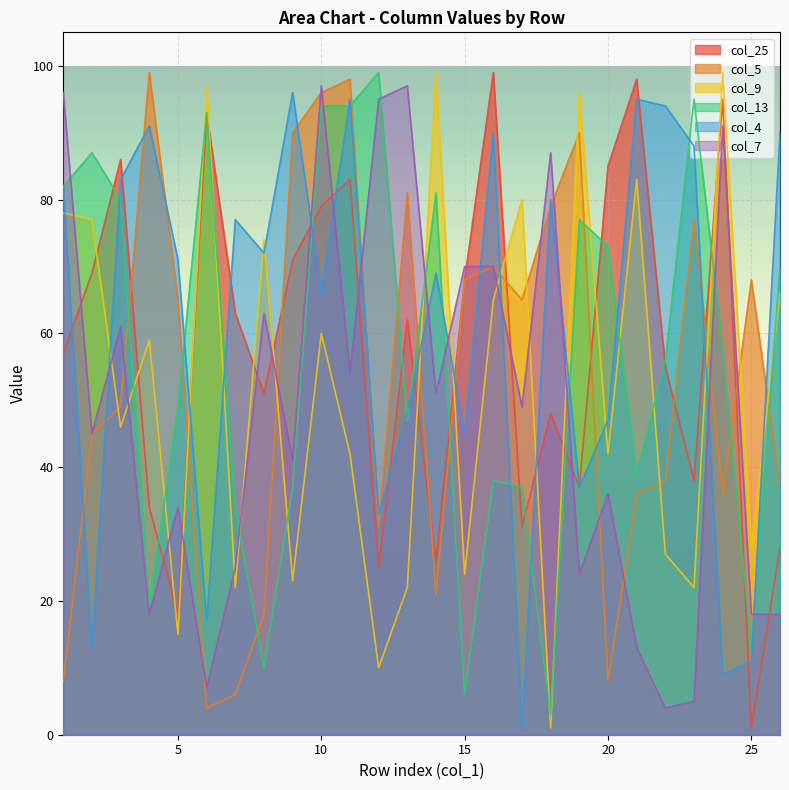

The value of col_25 at 21 is 98. True or false?

True